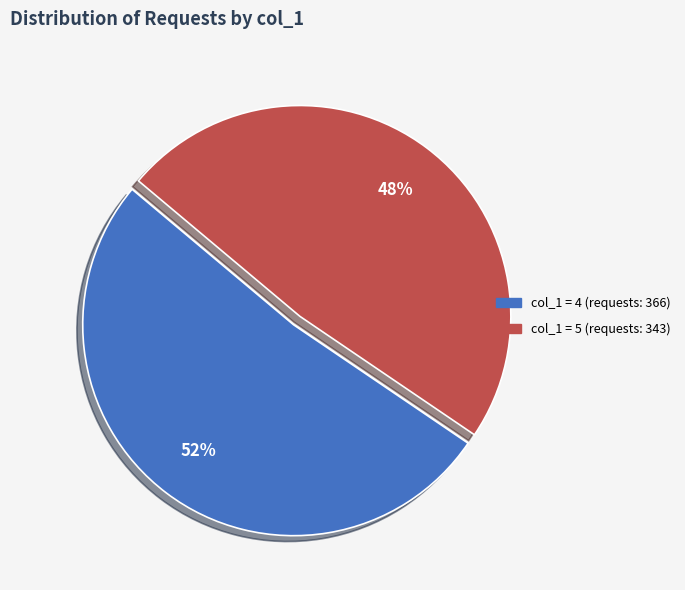

To the nearest percent, what is the average slice percentage?

50%